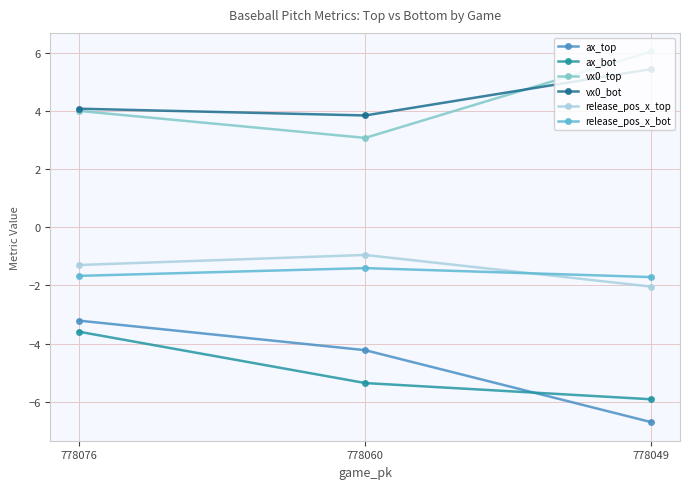

True or false: ax_bot has a value of -3.6 at 778076.

True